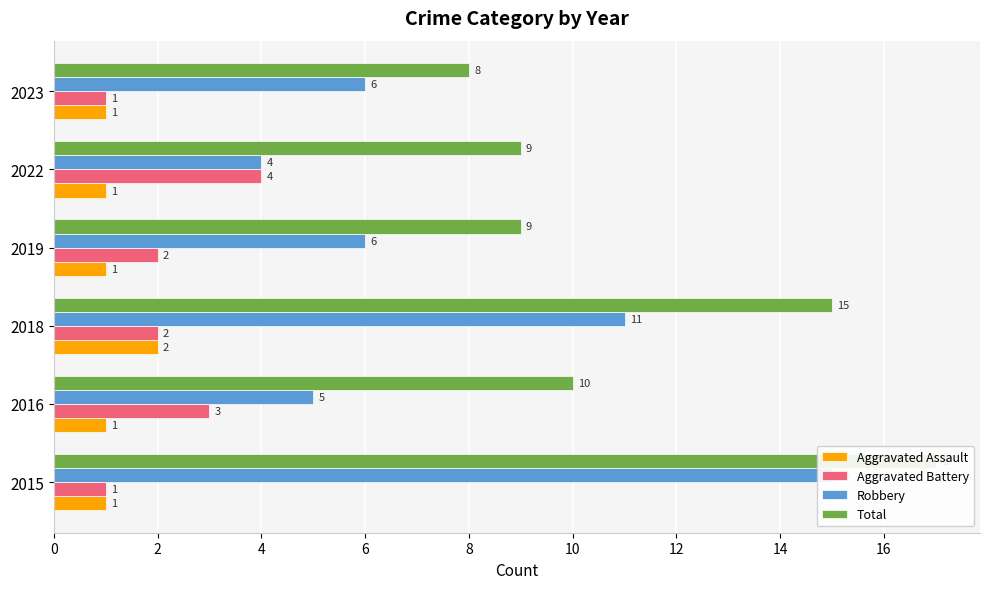

Reading left to right, extract all data points from this chart.

Aggravated Assault: 1	1	2	1	1	1
Aggravated Battery: 1	3	2	2	4	1
Robbery: 15	5	11	6	4	6
Total: 17	10	15	9	9	8